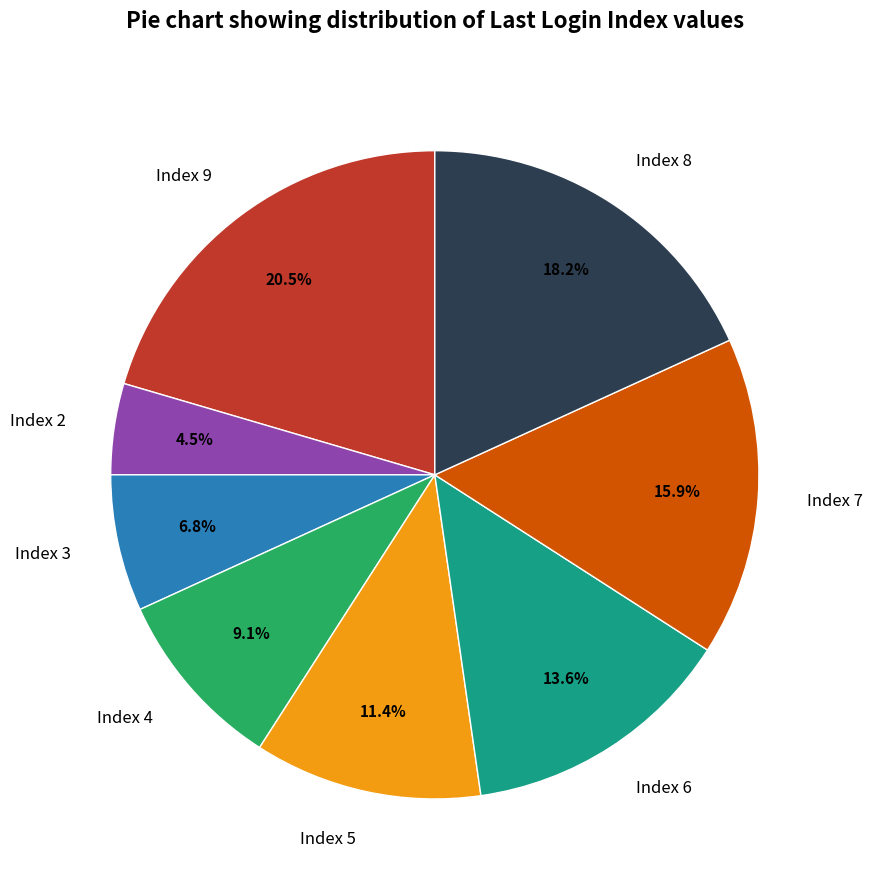

Does Index 9 account for over 50% of the chart?

No